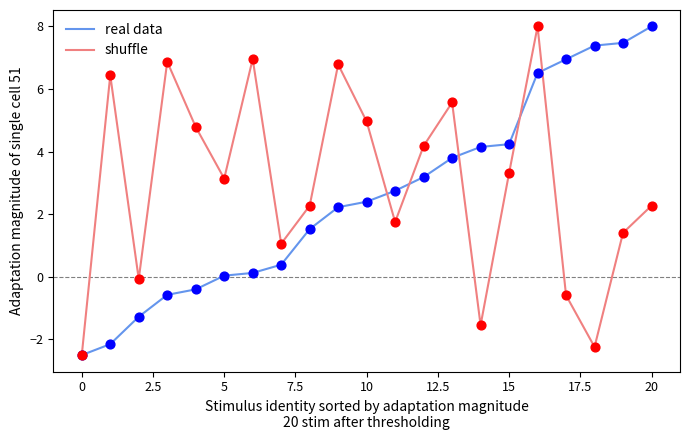

What is the smallest value displayed?

-2.5